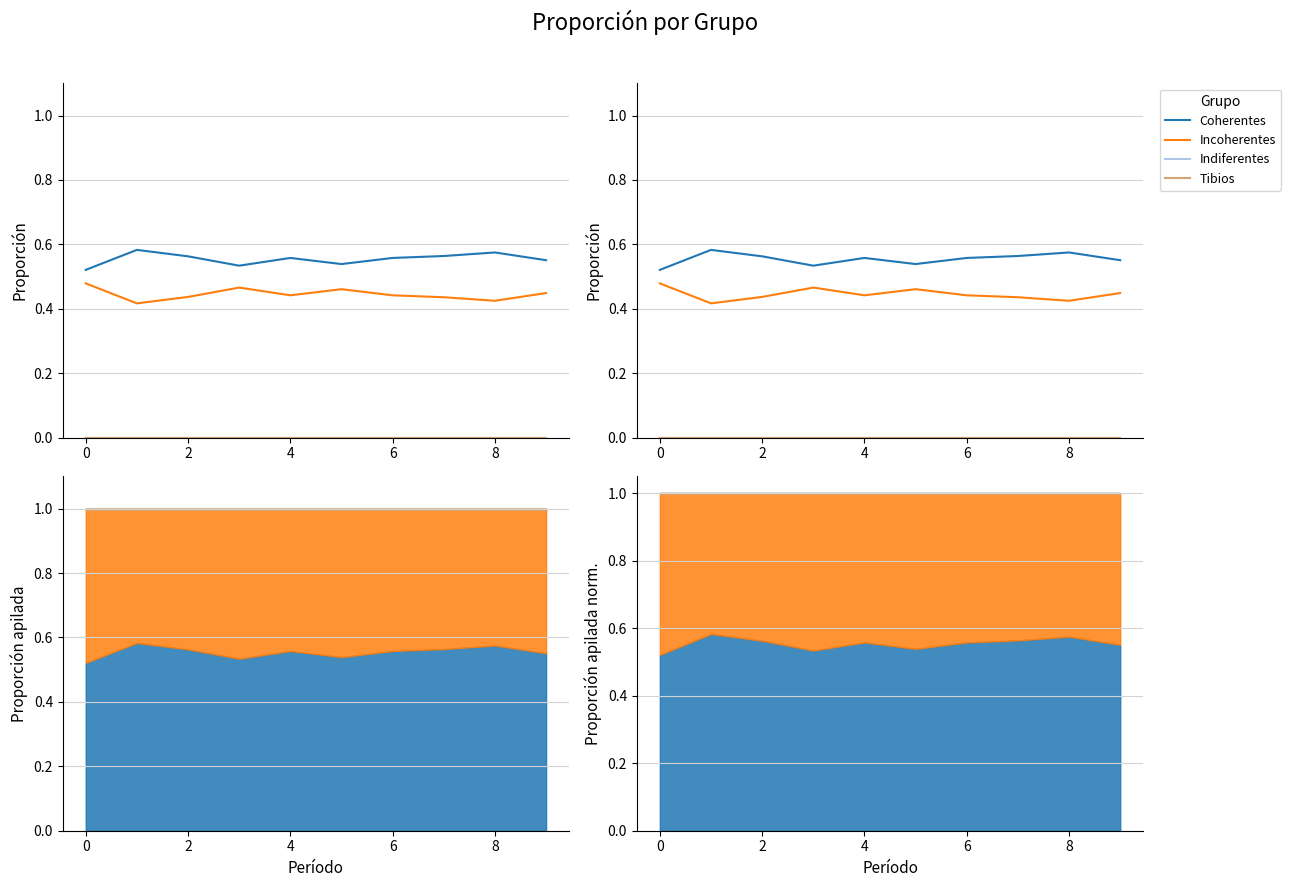

Does the chart display data point markers on the line(s)?

No